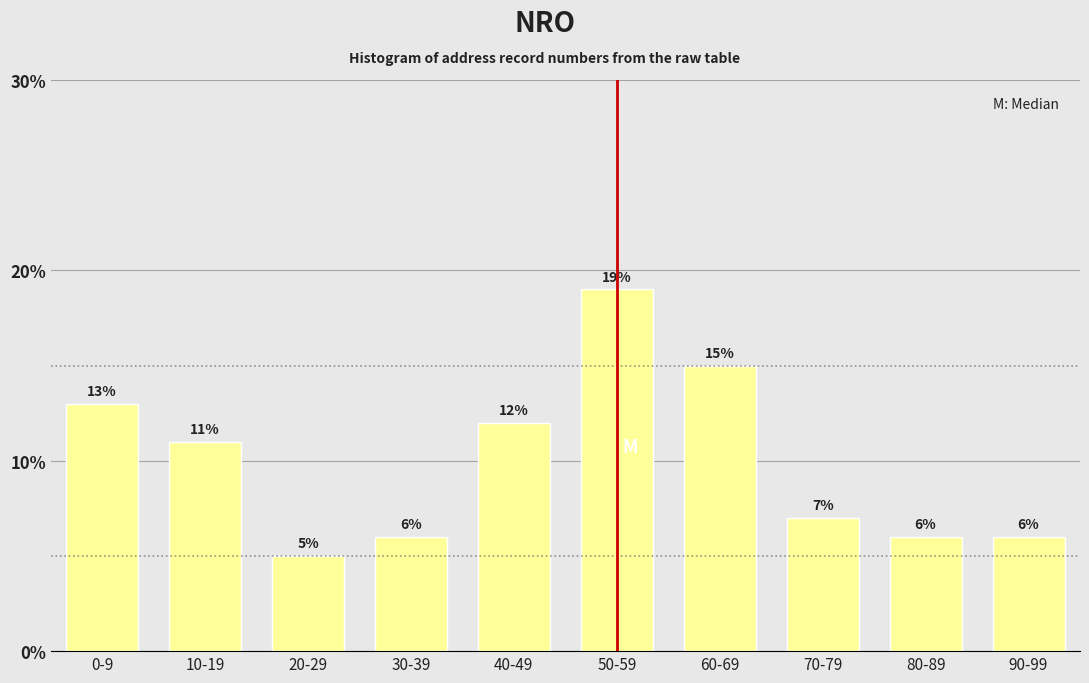

Reading right to left, extract all data points from this chart.

90-99=6.0	80-89=6.0	70-79=7.0	60-69=15.0	50-59=19.0	40-49=12.0	30-39=6.0	20-29=5.0	10-19=11.0	0-9=13.0